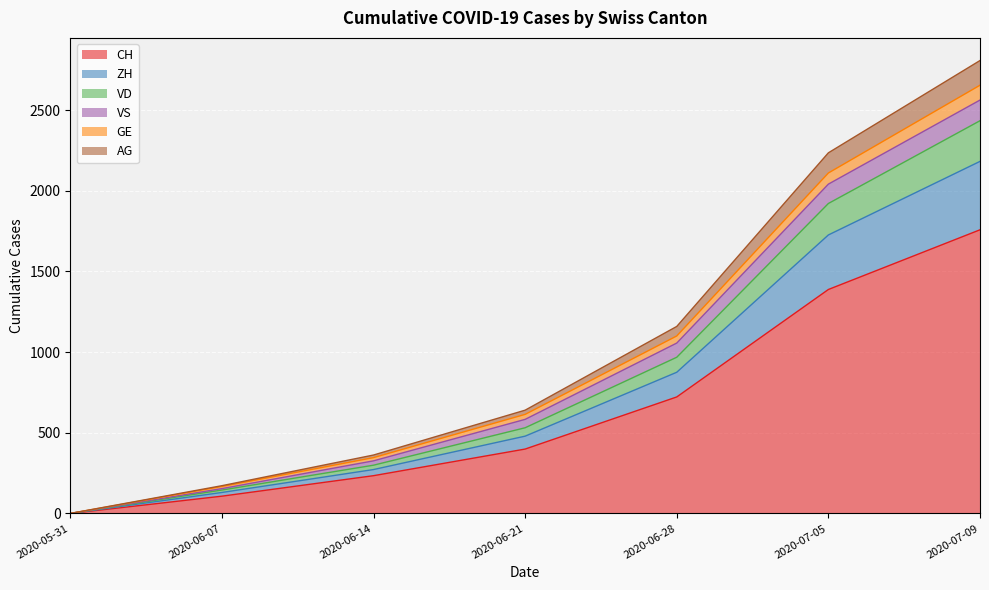

At which category is the sum across all series the highest?

2020-07-09